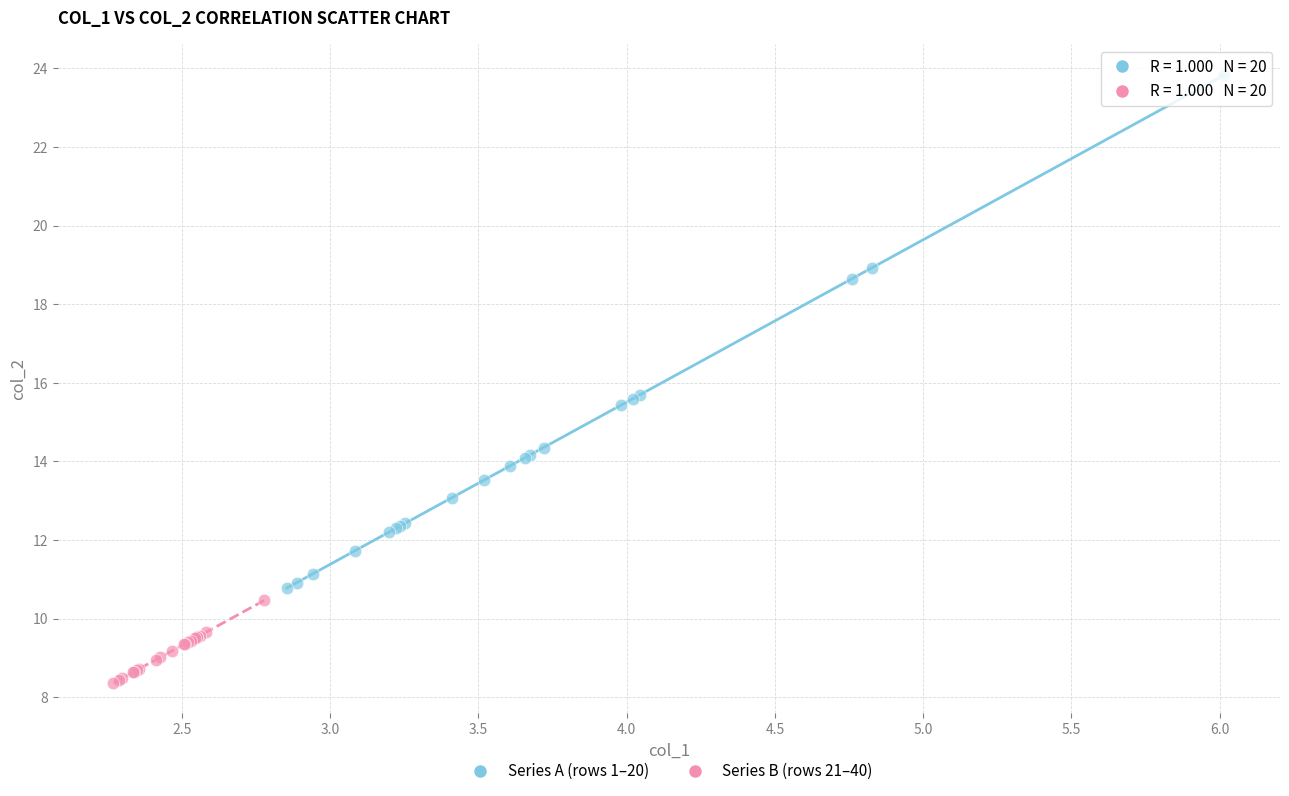

Which series contains the lowest Y value?

Series B (rows 21–40)